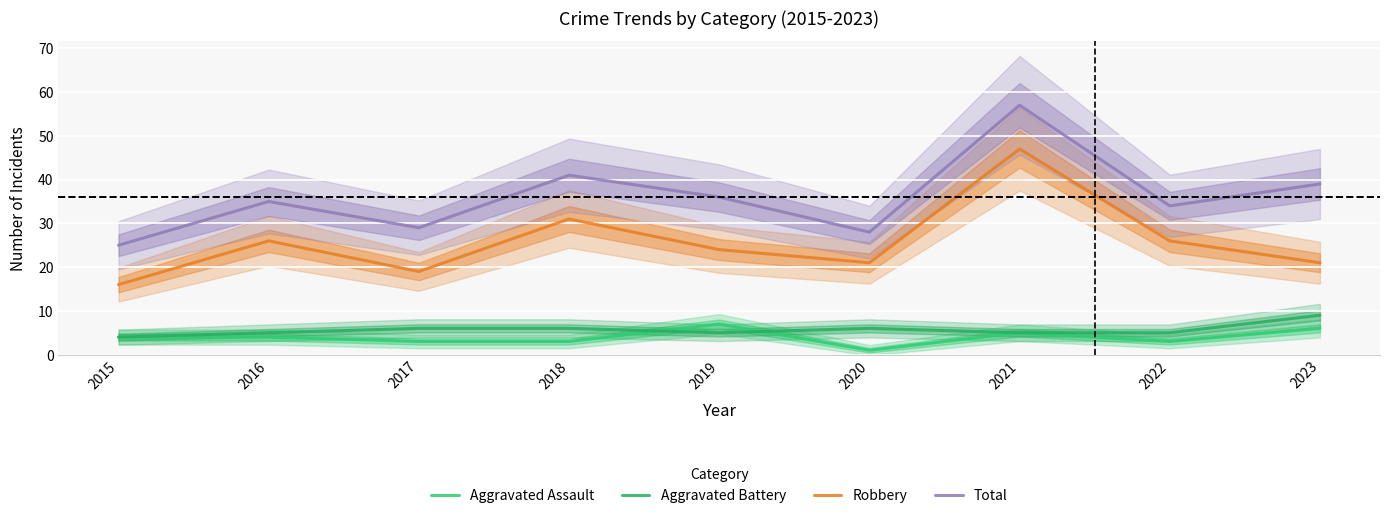

True or false: Total and Robbery cross at least once.

False